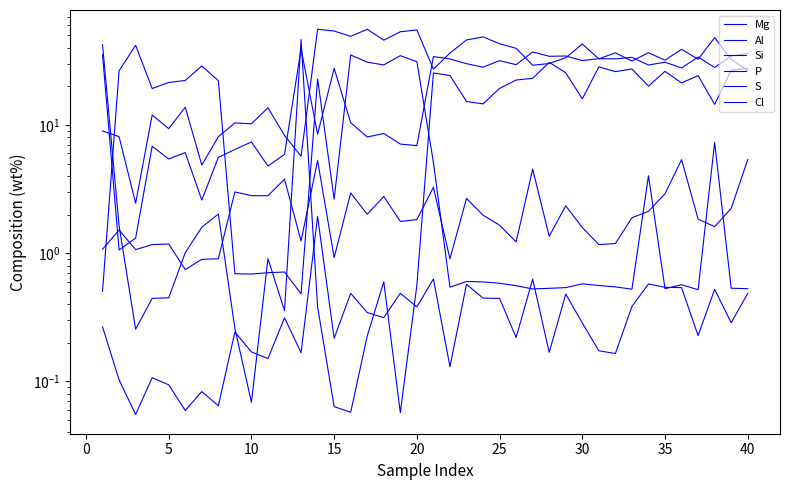

Which has a higher value, 17 or 0?

17